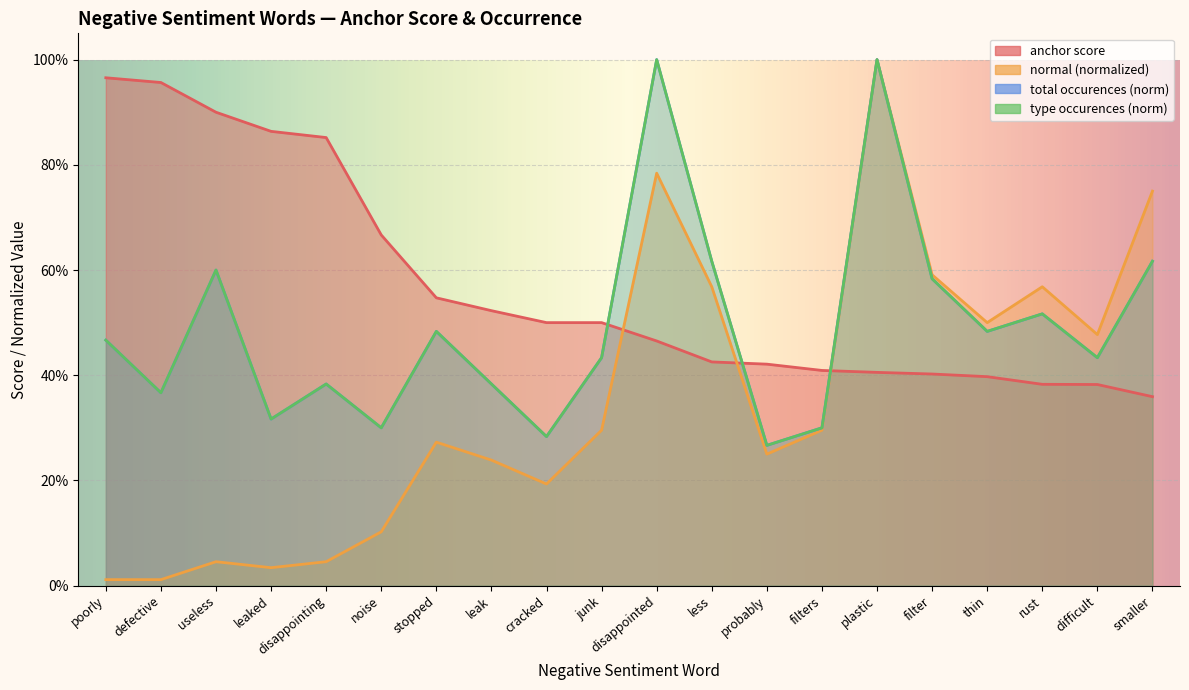

Which series has the largest total across all categories?

anchor score